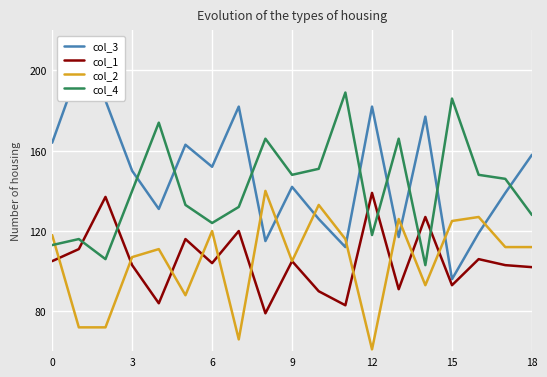

True or false: col_1 has a value of 25 at 18.

False